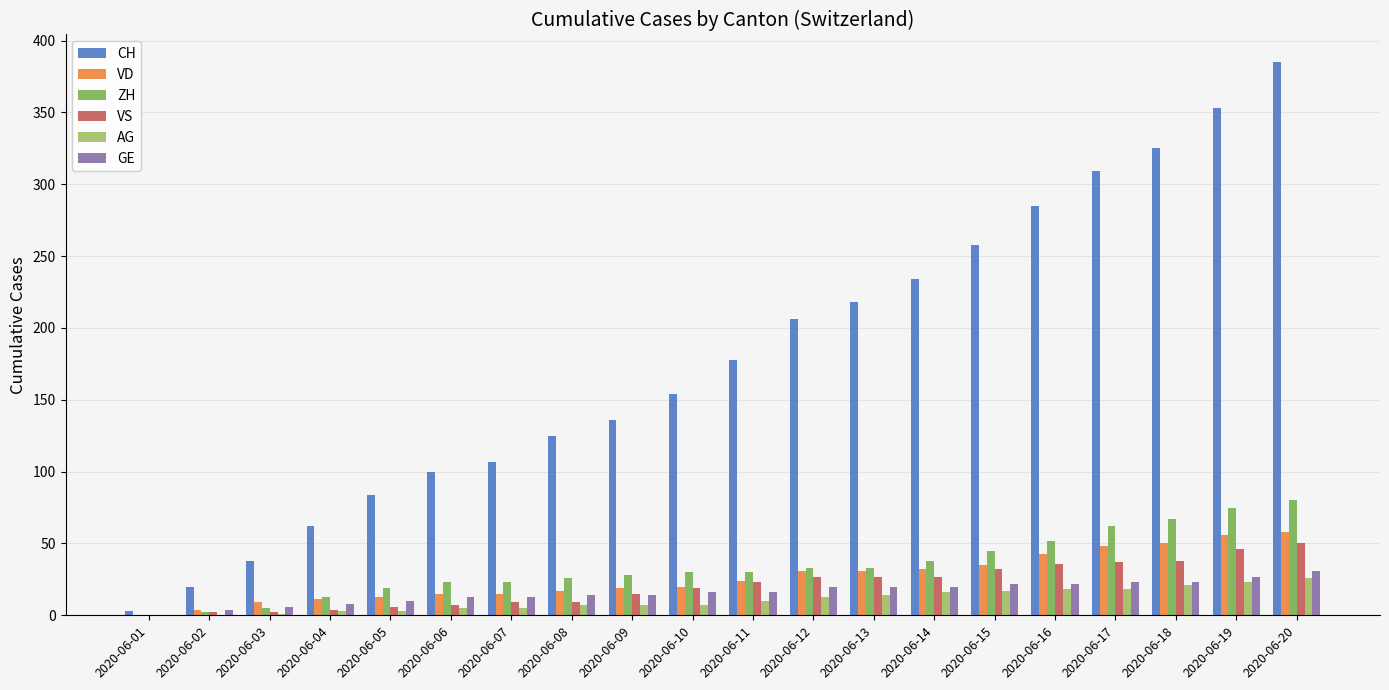

What is the total value across all series at 2020-06-12?

330